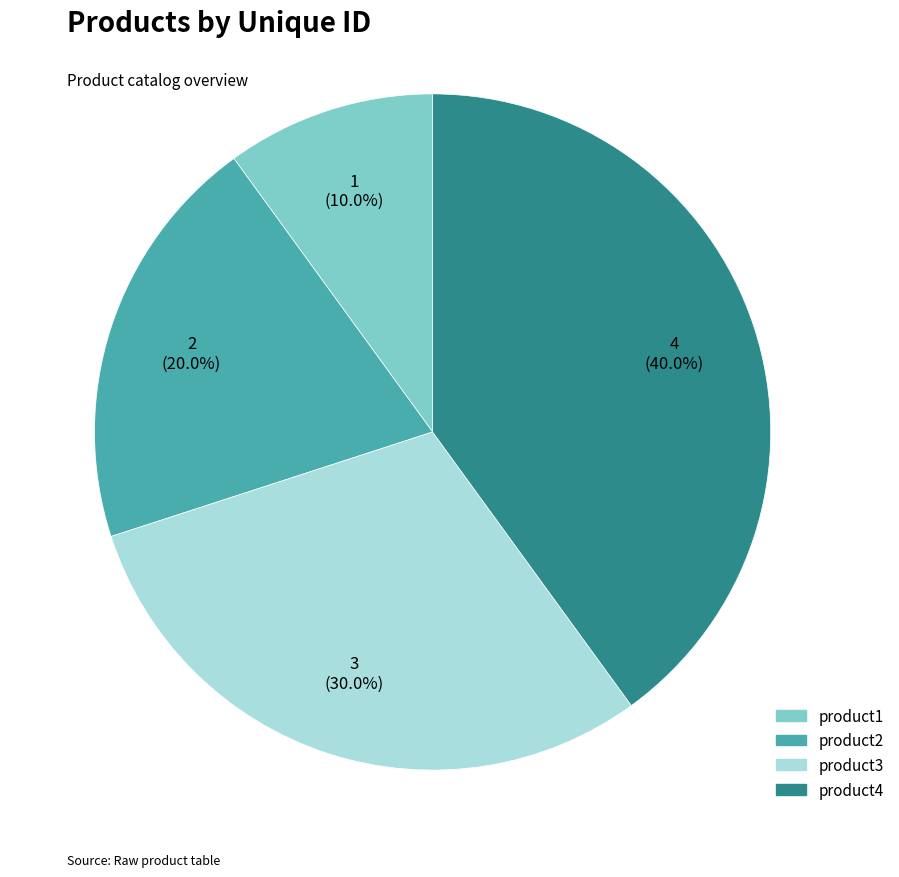

Between product3 and product1, which is larger?

product3